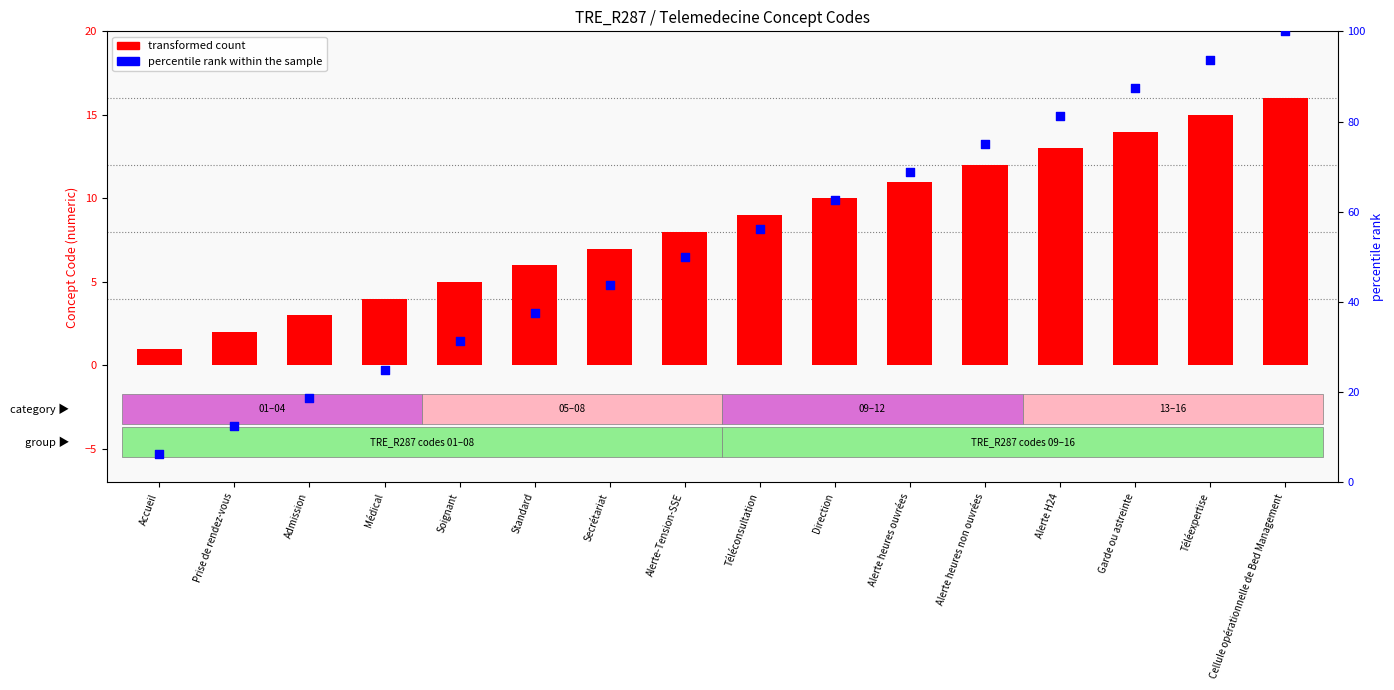

What is the total value across all series at Alerte H24?

94.2